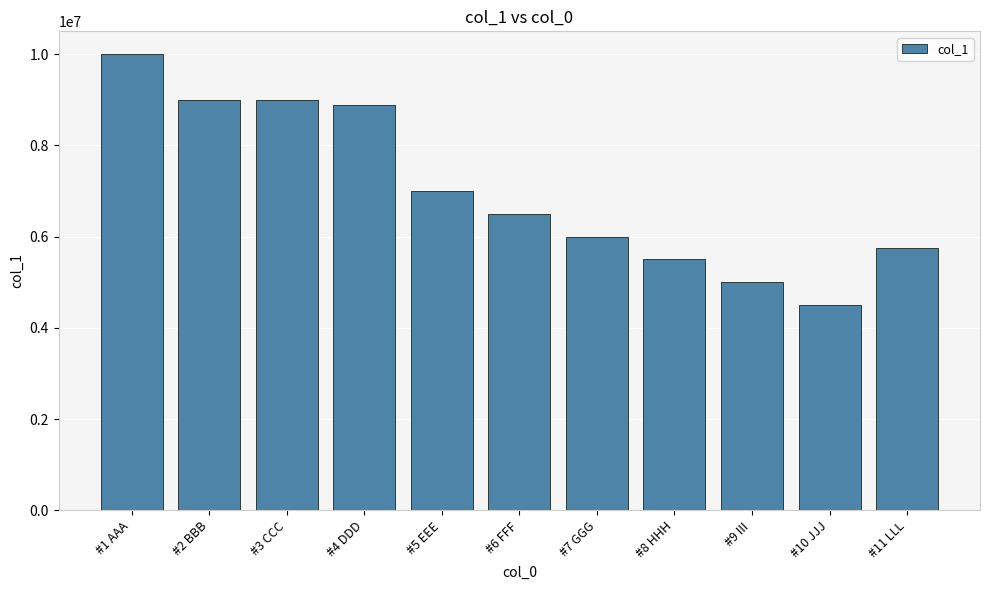

What is the greatest value displayed?

10000000